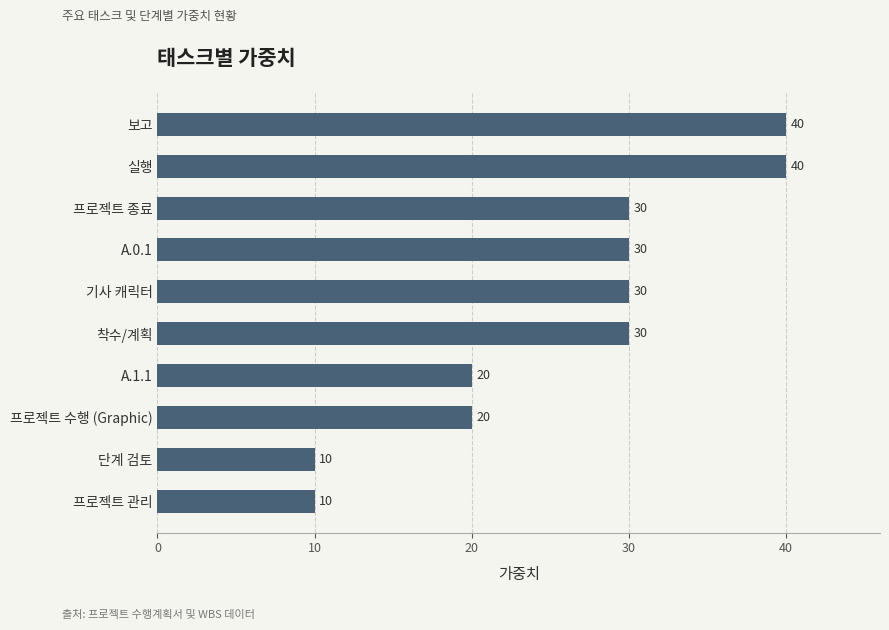

What is the ratio of the value at A.1.1 to the value at 기사 캐릭터?

0.7